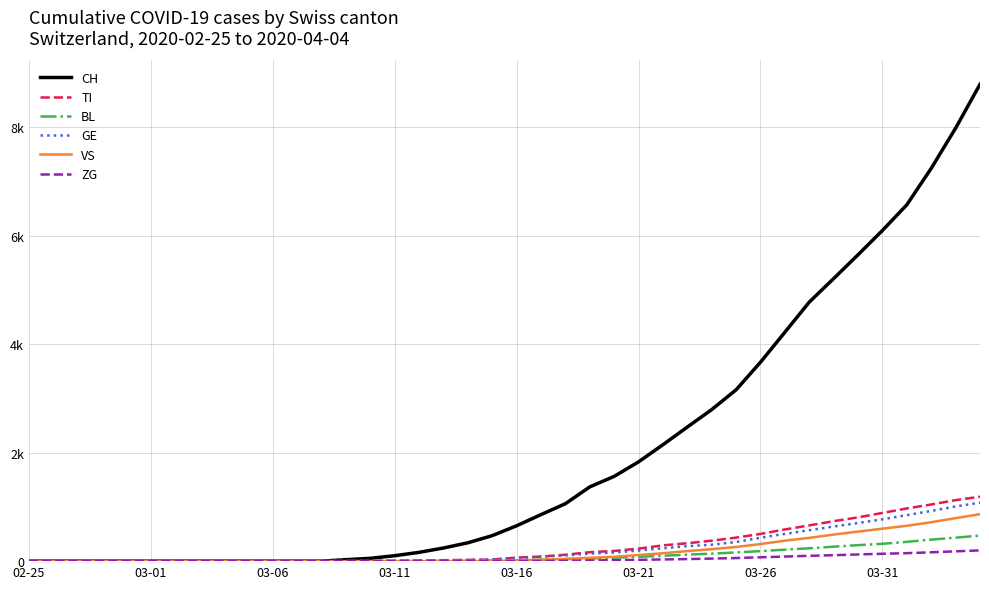

Does the chart have visible grid lines?

Yes